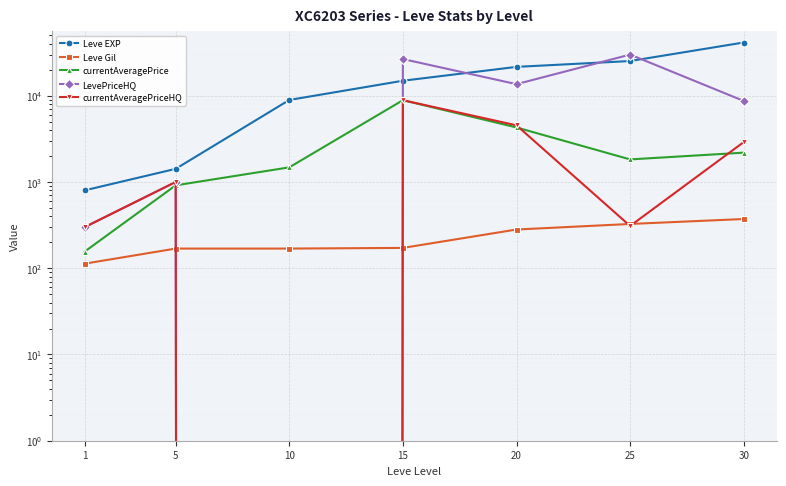

True or false: Leve Gil and LevePriceHQ intersect in this chart.

True